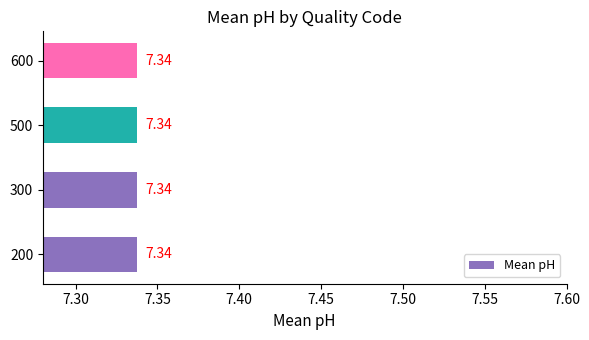

What is the label of the 4th bar from the right?

200